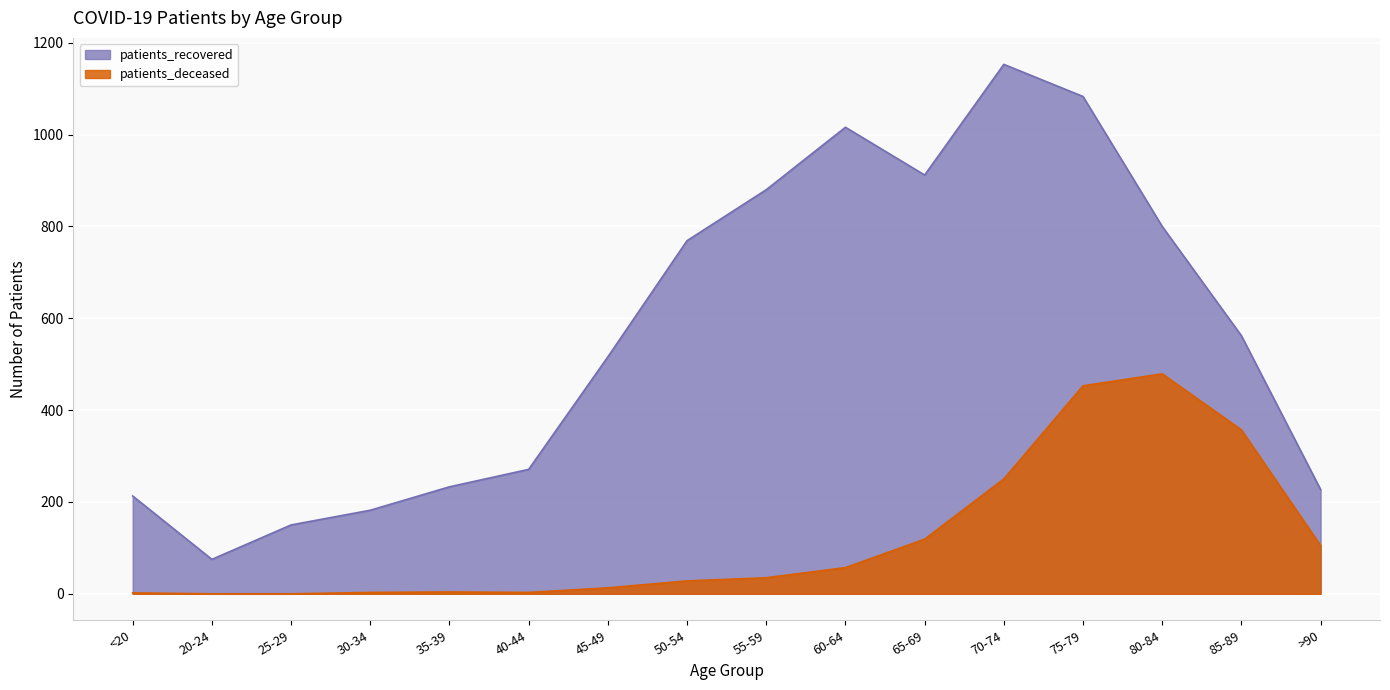

Between <20 and 70-74, which is larger?

70-74